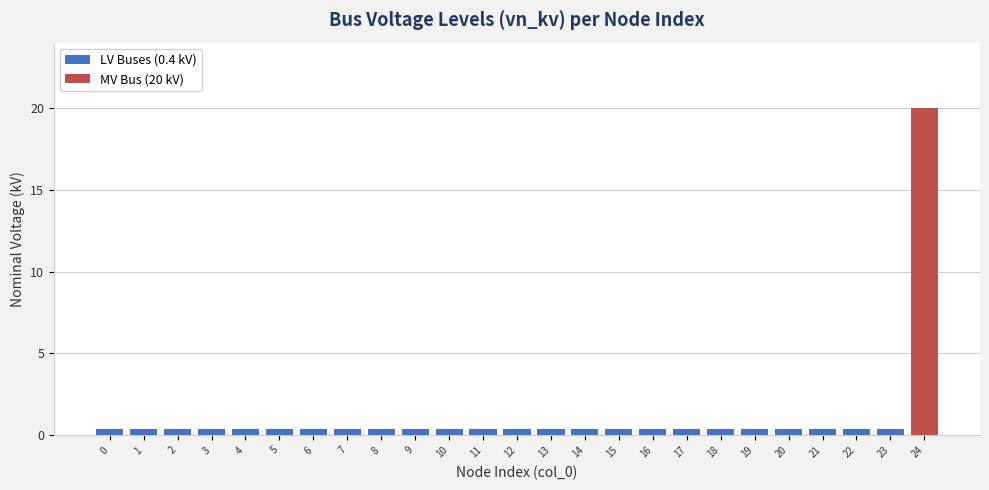

Between 22 and 16, which is larger?

22